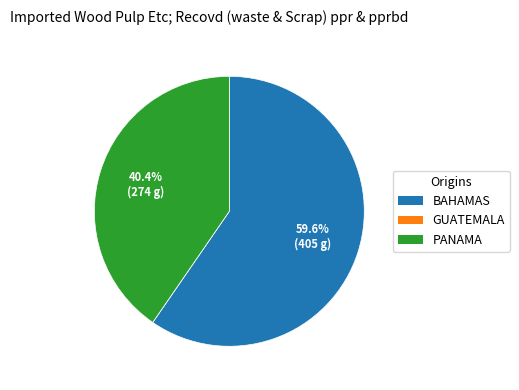

Combined, do PANAMA and BAHAMAS account for over 50%?

Yes